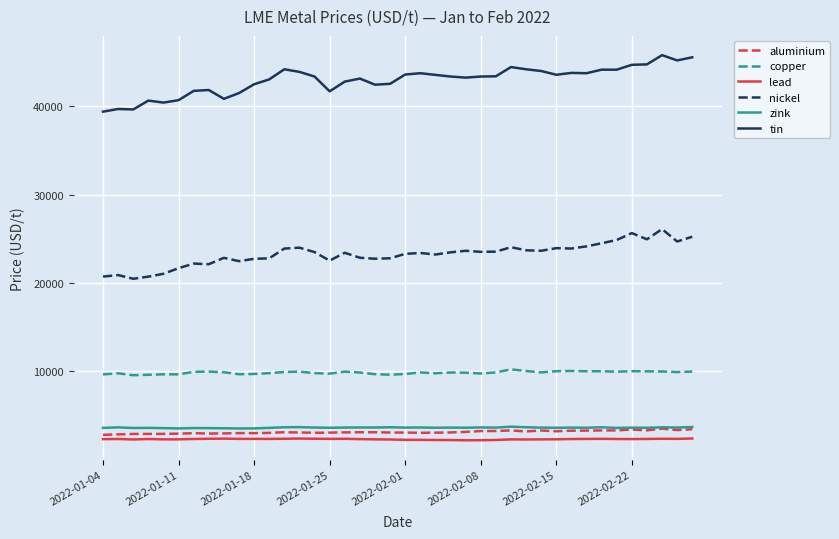

What is the highest value of the zink series?

3738.0